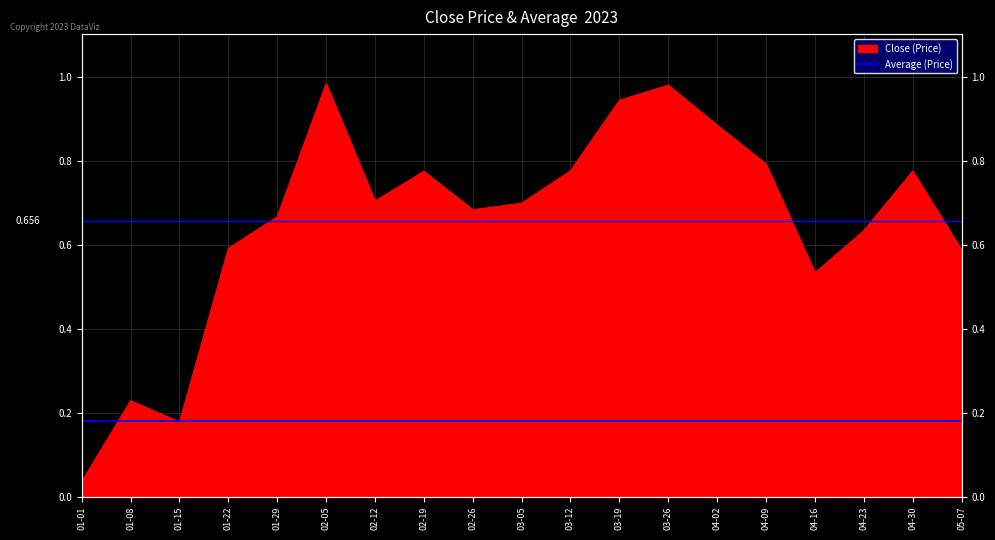

List the labels in order of value, largest first.

02-05, 03-26, 03-19, 04-02, 04-09, 03-12, 04-30, 02-19, 02-12, 03-05, 02-26, 01-29, 04-23, 01-22, 05-07, 04-16, 01-08, 01-15, 01-01